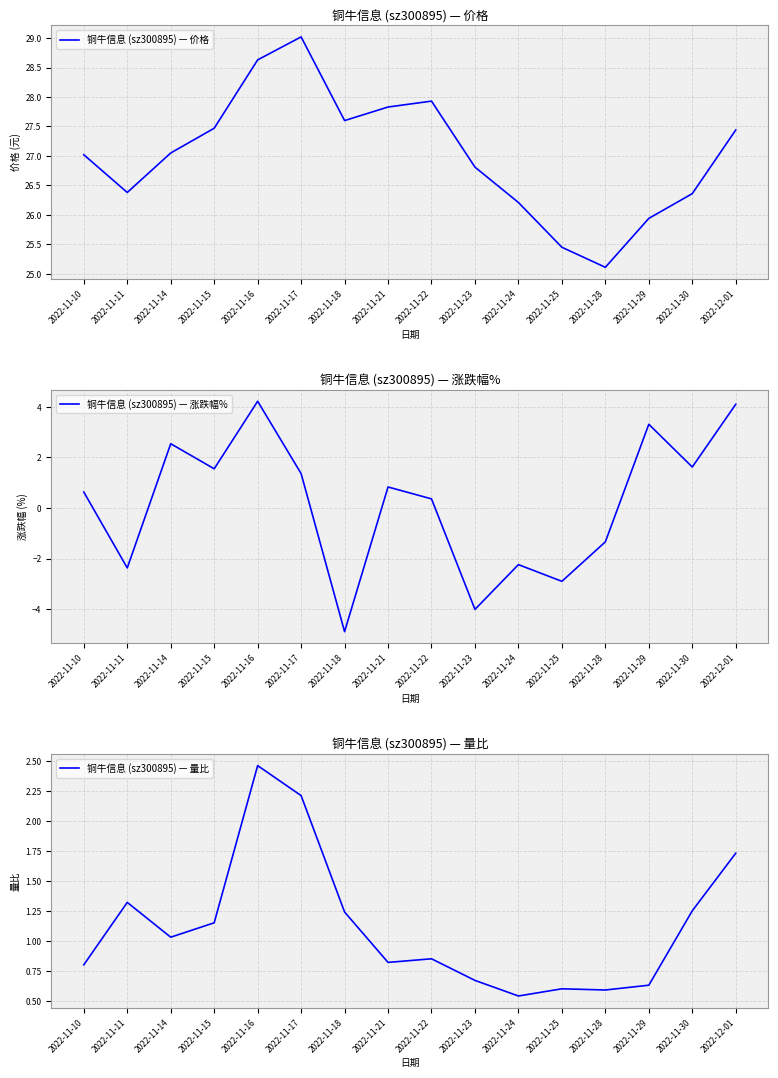

Reading right to left, transcribe all the data shown in this chart.

铜牛信息 (sz300895) — 价格: 27.4	26.4	25.9	25.1	25.4	26.2	26.8	27.9	27.8	27.6	29.0	28.6	27.5	27.1	26.4	27.0
铜牛信息 (sz300895) — 涨跌幅%: 4.1	1.6	3.3	-1.3	-2.9	-2.2	-4.0	0.4	0.8	-4.9	1.4	4.2	1.6	2.5	-2.4	0.6
铜牛信息 (sz300895) — 量比: 1.7	1.2	0.6	0.6	0.6	0.5	0.7	0.8	0.8	1.2	2.2	2.5	1.1	1.0	1.3	0.8